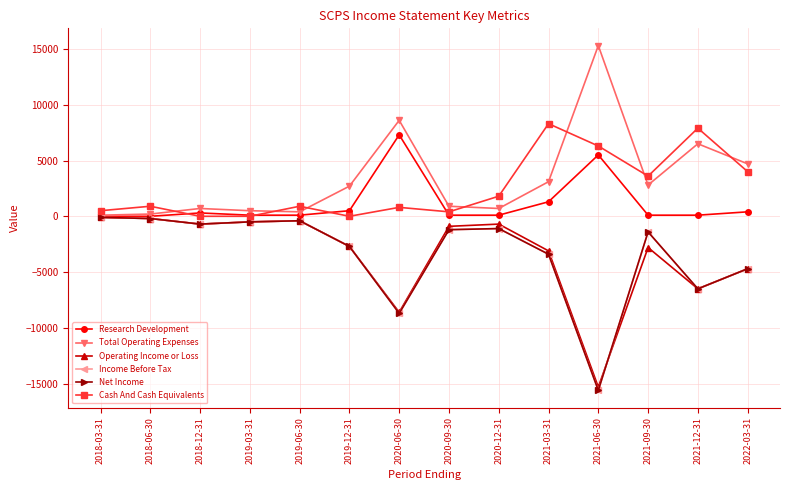

What is the average value of the Income Before Tax series?

-3371